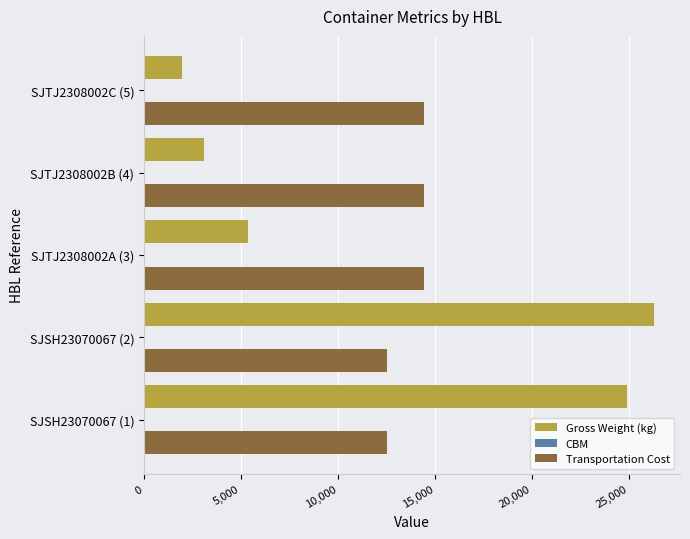

Which series has the largest total across all categories?

Transportation Cost